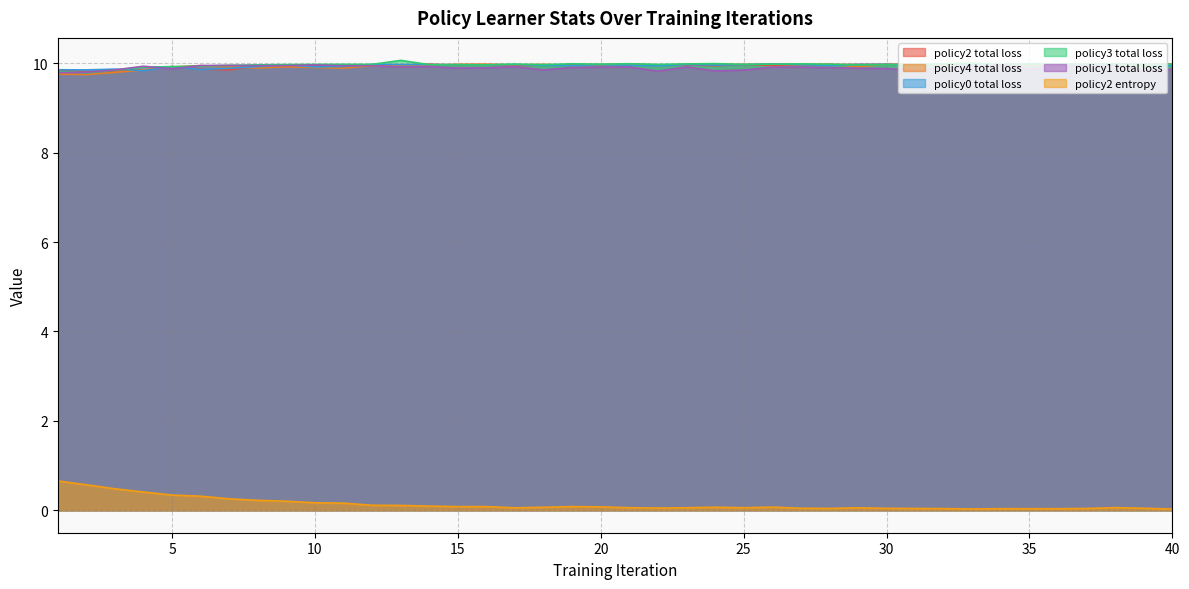

Where is policy3_total_loss nearest to the value 9?

2